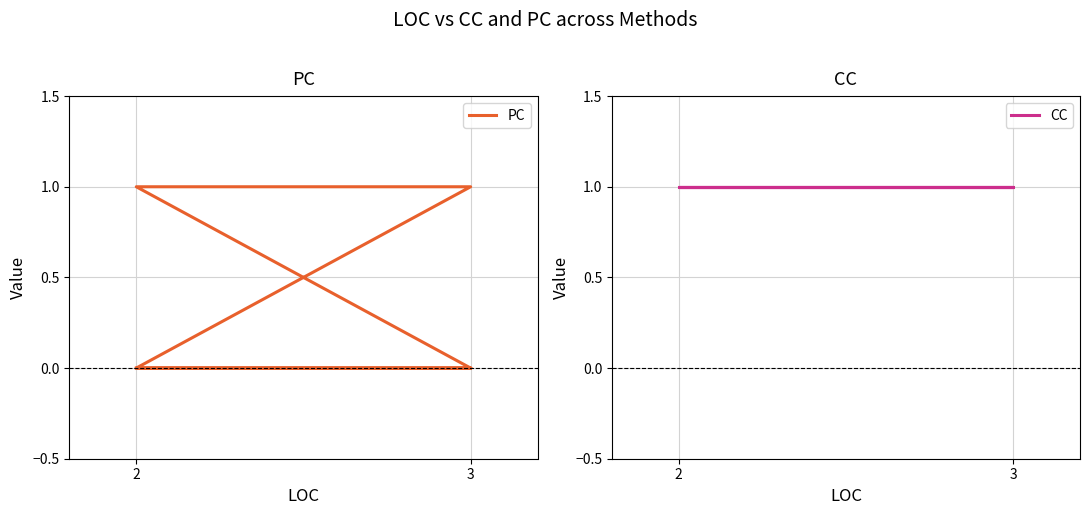

Reading right to left, extract all data points from this chart.

PC: 0	0	0	1	1	0
CC: 1	1	1	1	1	1